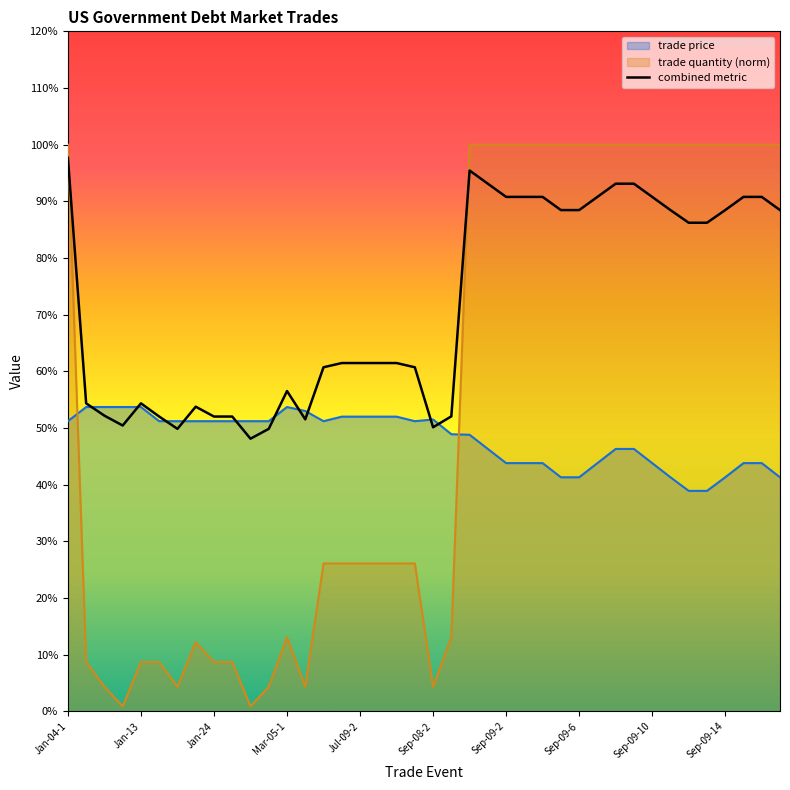

Reading left to right, list all the values displayed in this chart.

trade price: 51.2	53.7	53.7	53.7	53.7	51.2	51.2	51.2	51.2	51.2	51.2	51.2	53.7	53.0	51.2	52.0	52.0	52.0	52.0	51.2	51.5	48.9	48.8	46.3	43.8	43.8	43.8	41.3	41.3	43.8	46.3	46.3	43.8	41.3	38.9	38.9	41.3	43.8	43.8	41.3
trade quantity: 100.0	8.7	4.3	0.9	8.7	8.7	4.3	12.2	8.7	8.7	0.9	4.3	13.0	4.3	26.1	26.1	26.1	26.1	26.1	26.1	4.3	13.0	100.0	100.0	100.0	100.0	100.0	100.0	100.0	100.0	100.0	100.0	100.0	100.0	100.0	100.0	100.0	100.0	100.0	100.0